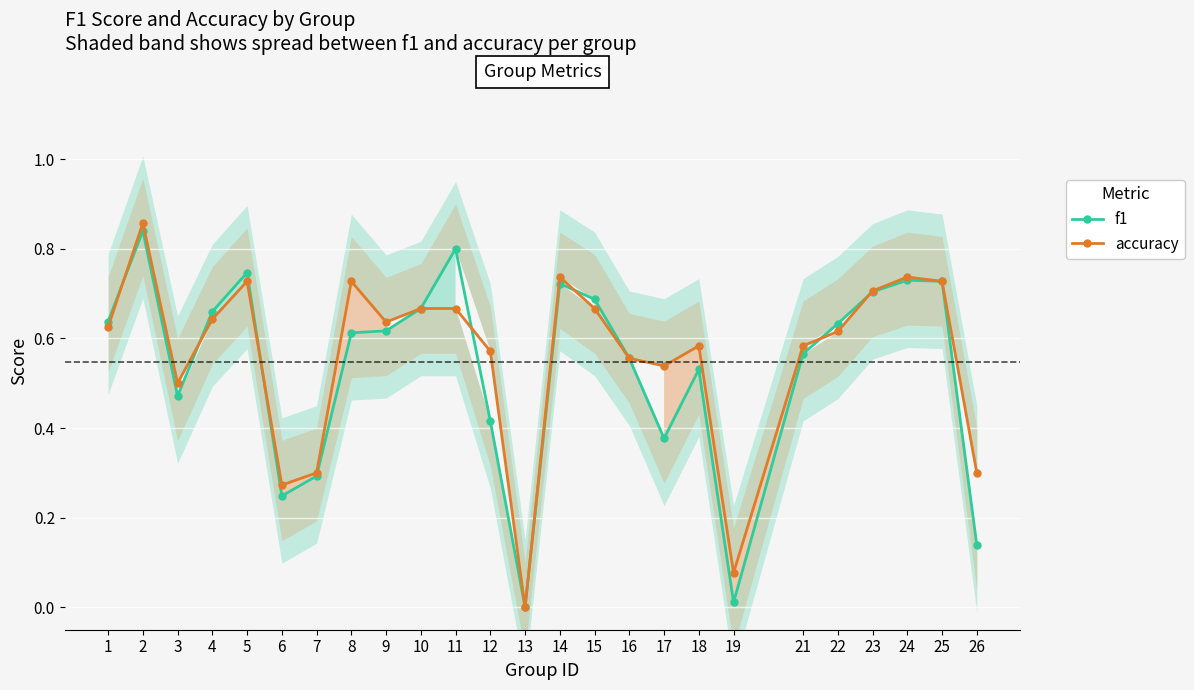

Rank the categories by accuracy value from lowest to highest.

13, 19, 6, 7, 26, 3, 17, 16, 12, 18, 21, 22, 1, 9, 4, 10, 11, 15, 23, 5, 8, 25, 14, 24, 2